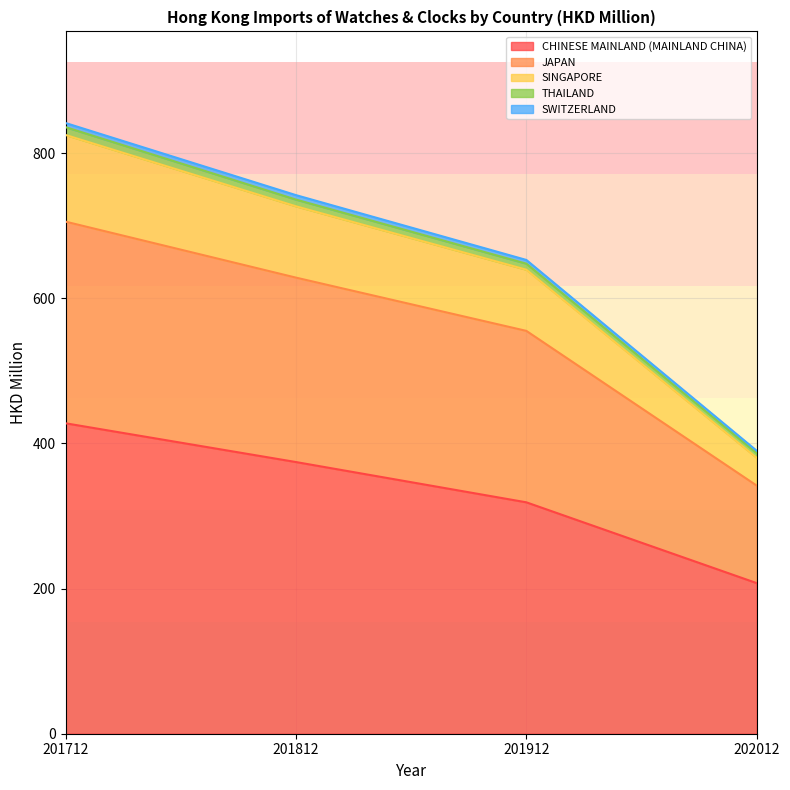

At which category is the sum across all series the highest?

201712